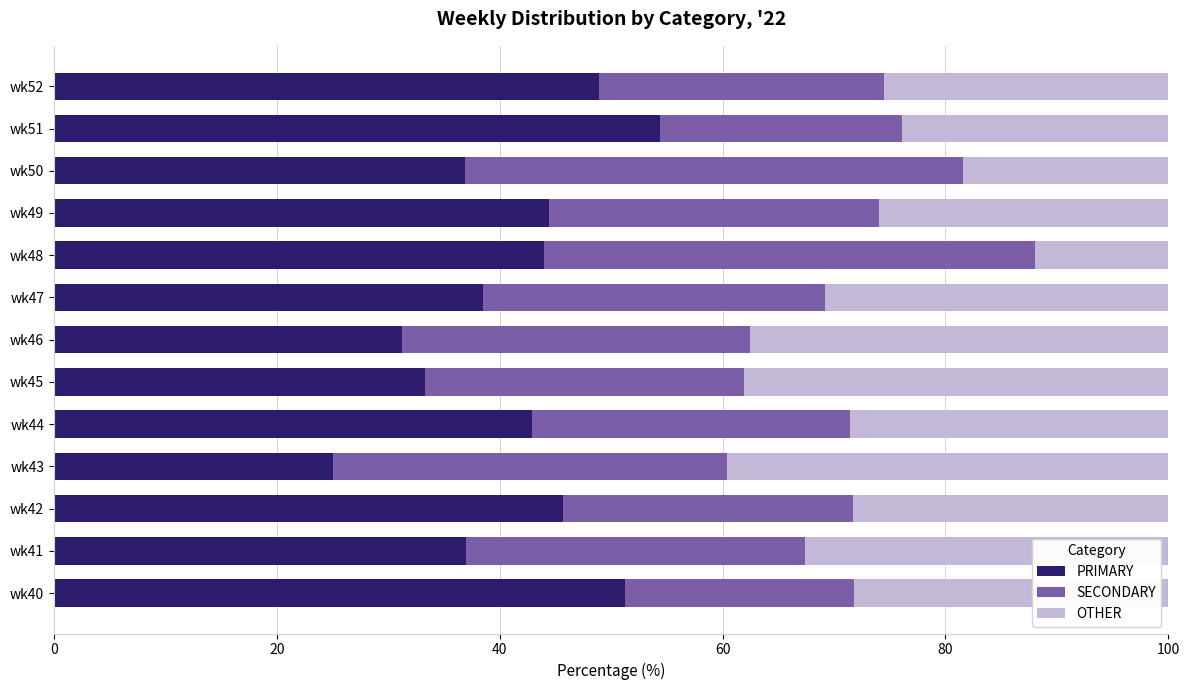

What is the total value across all series at wk43?

100.0